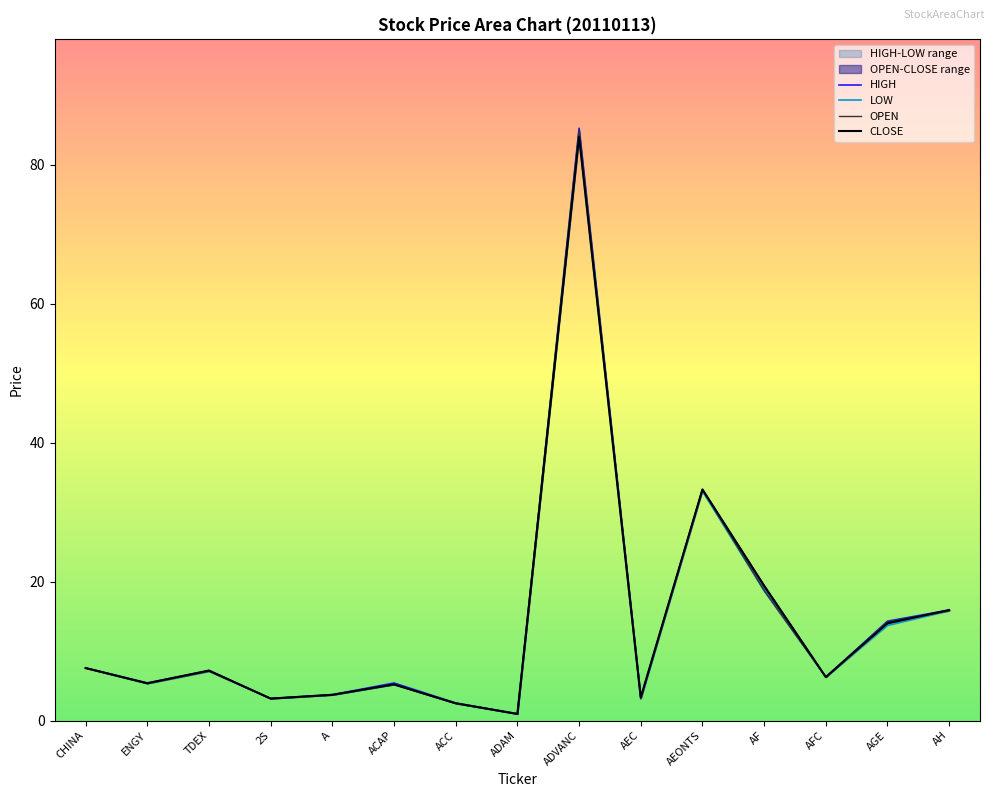

At which label does OPEN first exceed 6?

CHINA